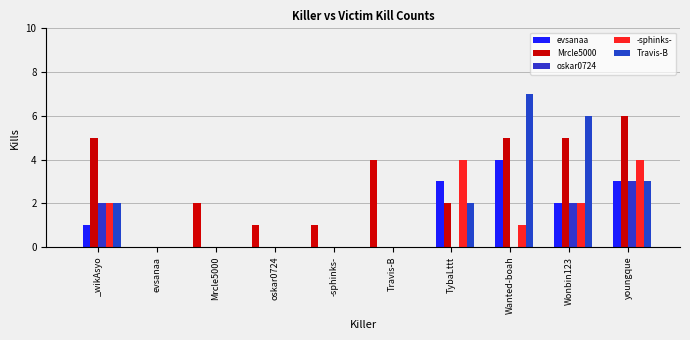

Where does the evsanaa series first go above 1?

TybaLttt